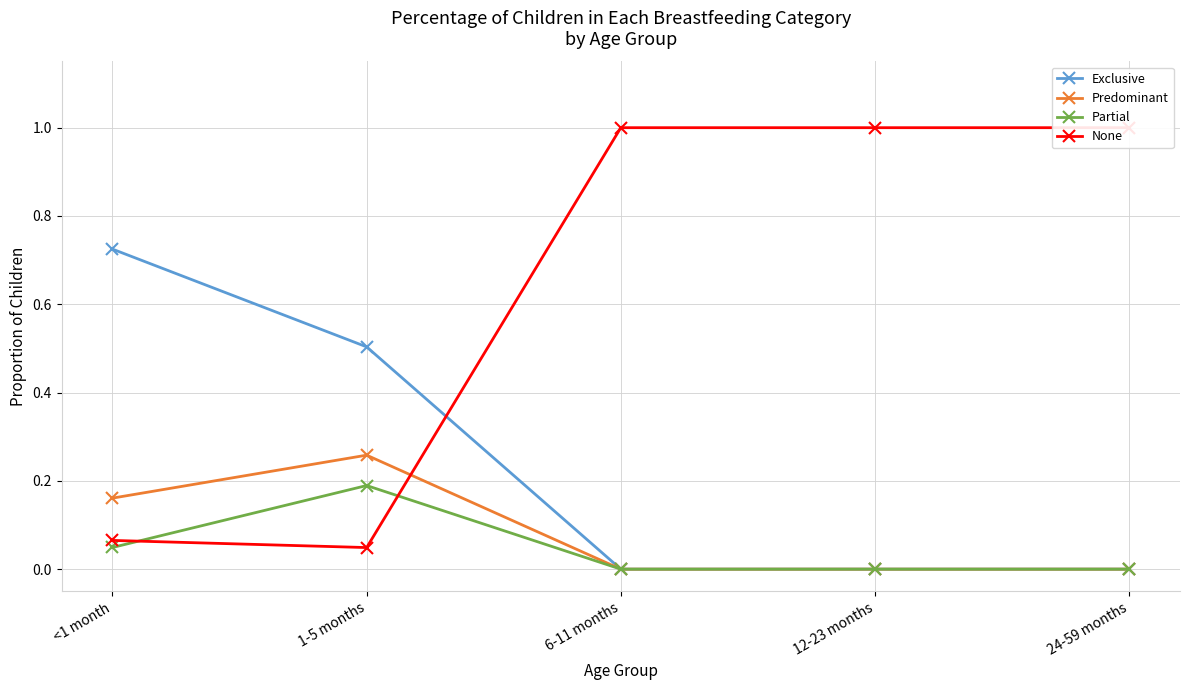

Which series changed the most between 1-5 months and 24-59 months?

None